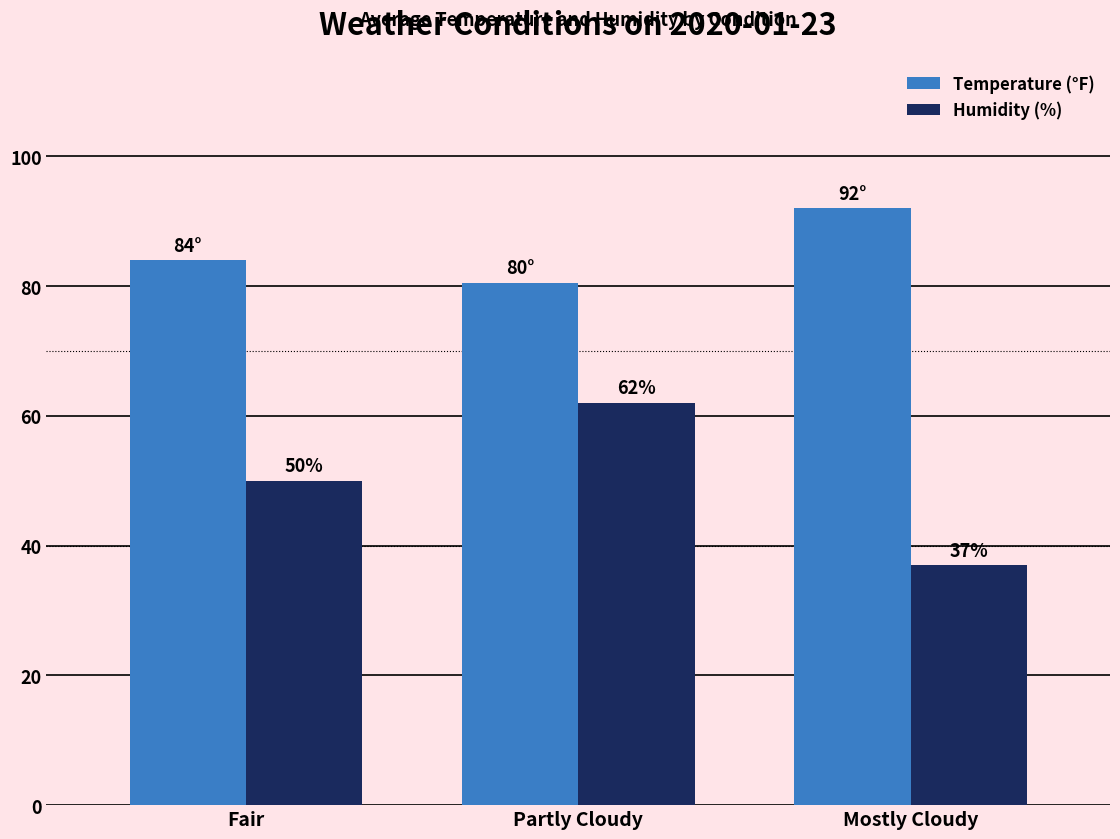

At which category is the sum across all series the highest?

Partly Cloudy